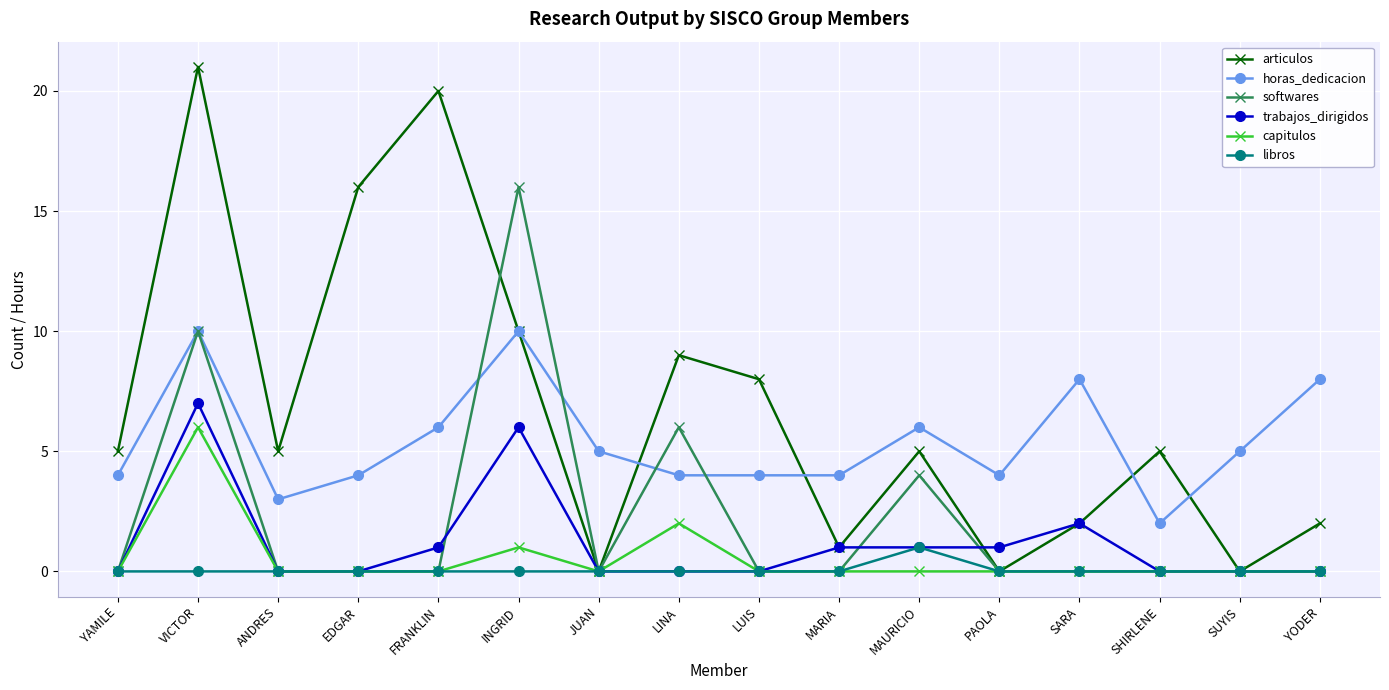

Is it true that capitulos equals 3 at EDGAR?

False